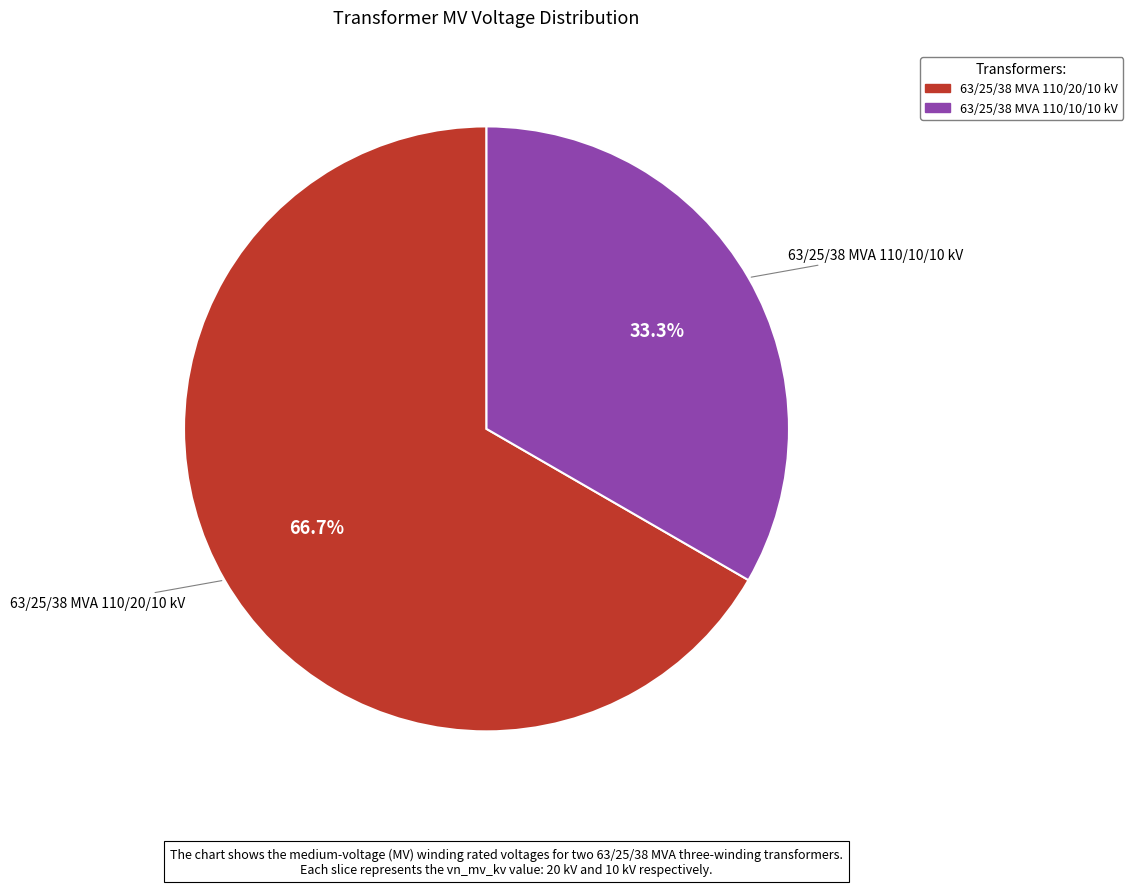

What portion of the pie excludes 63/25/38 MVA 110/10/10 kV?

66.7%